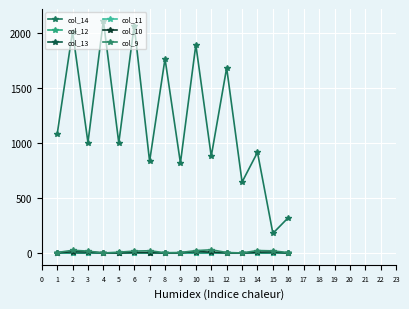

Does the chart have visible grid lines?

Yes